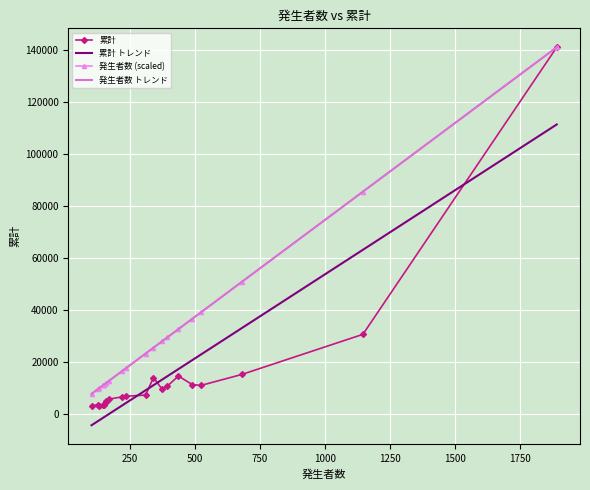

Which has a higher value, 大阪市 or 枚方市?

大阪市